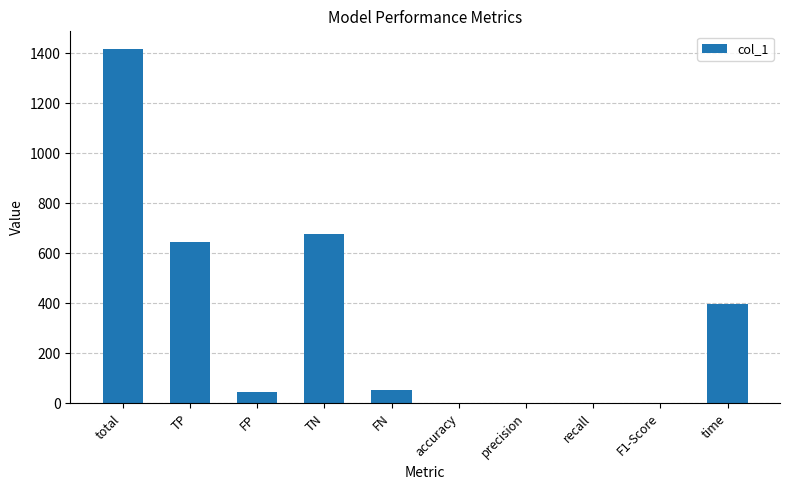

At which category does the chart reach its peak across all series?

total